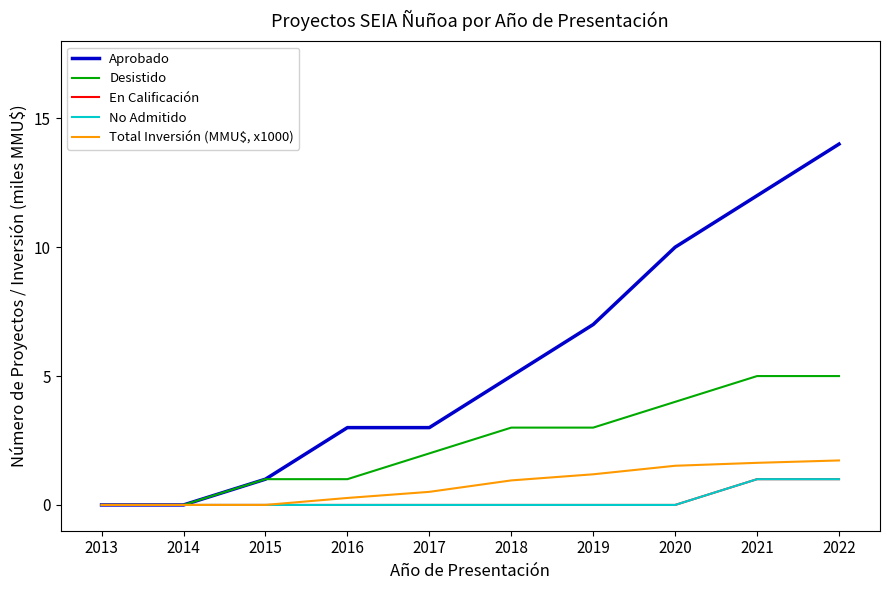

Reading left to right, transcribe all the data shown in this chart.

Aprobado: 2013=0.0	2014=0.0	2015=1.0	2016=3.0	2017=3.0	2018=5.0	2019=7.0	2020=10.0	2021=12.0	2022=14.0
Desistido: 2013=0.0	2014=0.0	2015=1.0	2016=1.0	2017=2.0	2018=3.0	2019=3.0	2020=4.0	2021=5.0	2022=5.0
En Calificación: 2013=0.0	2014=0.0	2015=0.0	2016=0.0	2017=0.0	2018=0.0	2019=0.0	2020=0.0	2021=1.0	2022=1.0
No Admitido: 2013=0.0	2014=0.0	2015=0.0	2016=0.0	2017=0.0	2018=0.0	2019=0.0	2020=0.0	2021=1.0	2022=1.0
Total Inversión (MMU$, x1000): 2013=0.0	2014=0.0	2015=0.0	2016=0.3	2017=0.5	2018=1.0	2019=1.2	2020=1.5	2021=1.6	2022=1.7